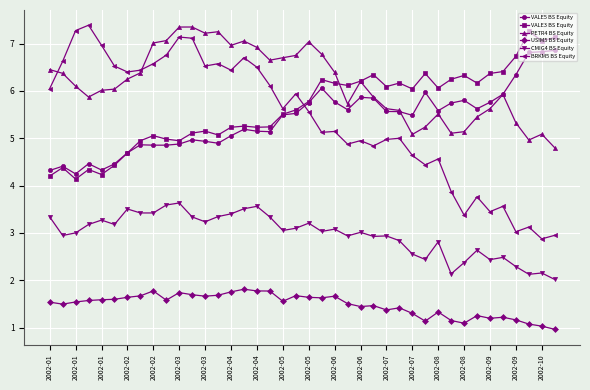

What is the greatest value displayed?

7.4